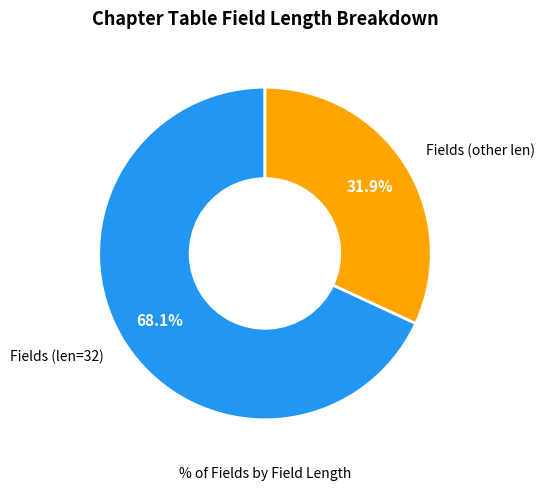

Count the number of slices in the pie.

2